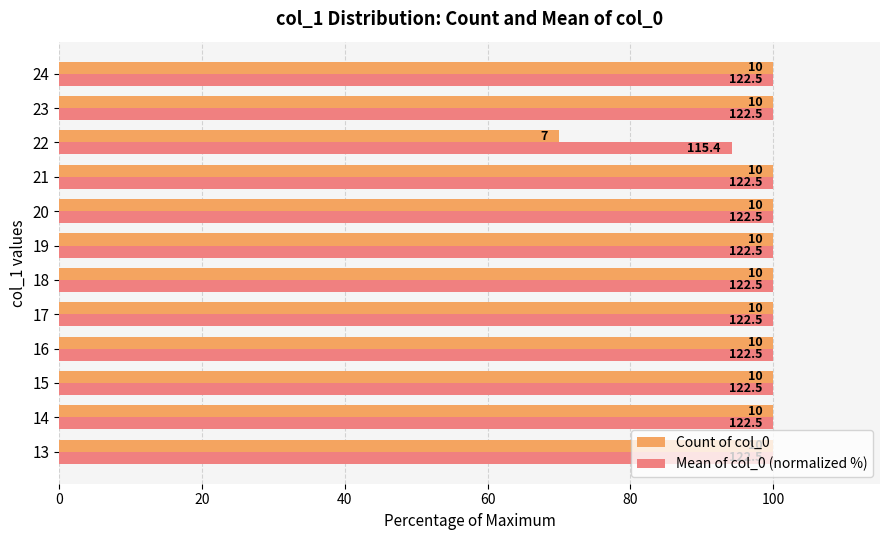

What are all the series names shown in the legend?

Count of col_0, Mean of col_0 (normalized %)